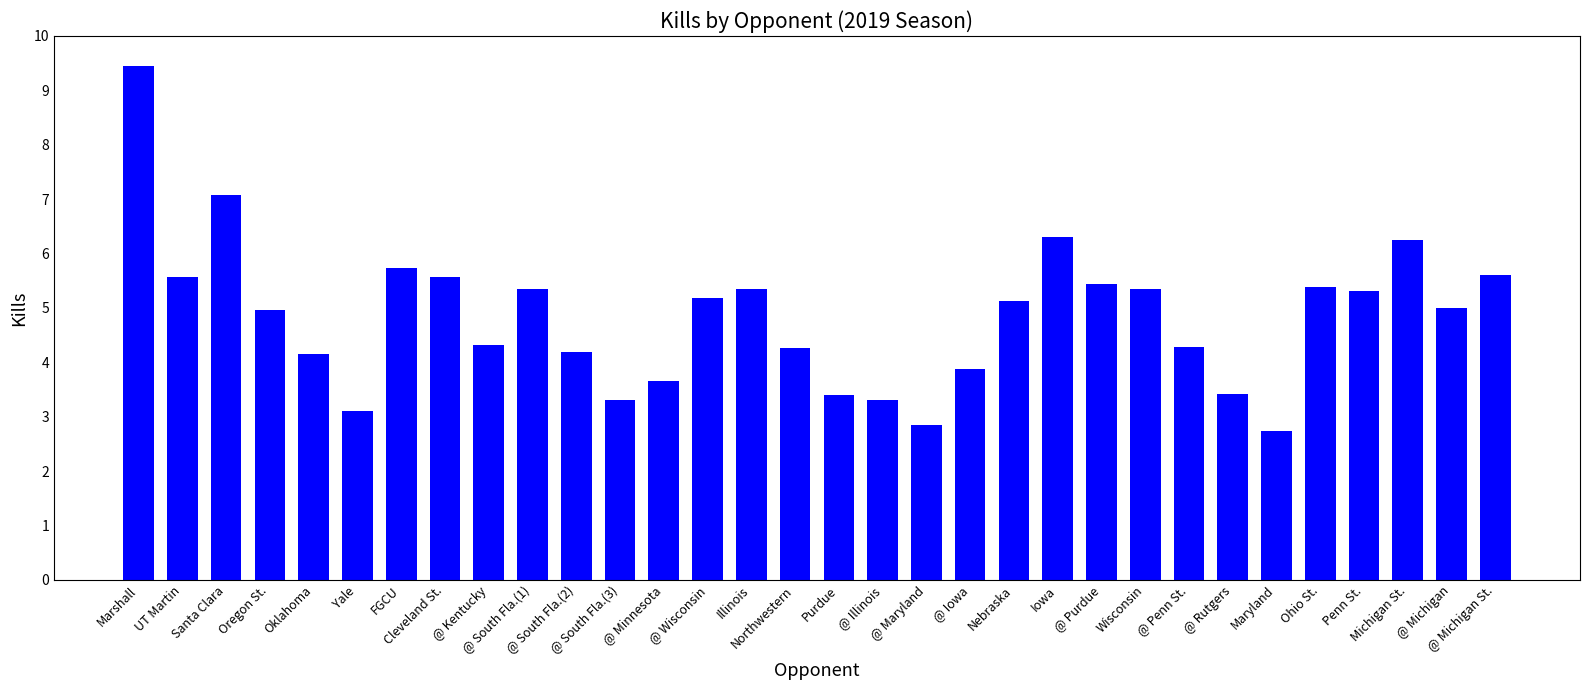

What is the average value?

4.8